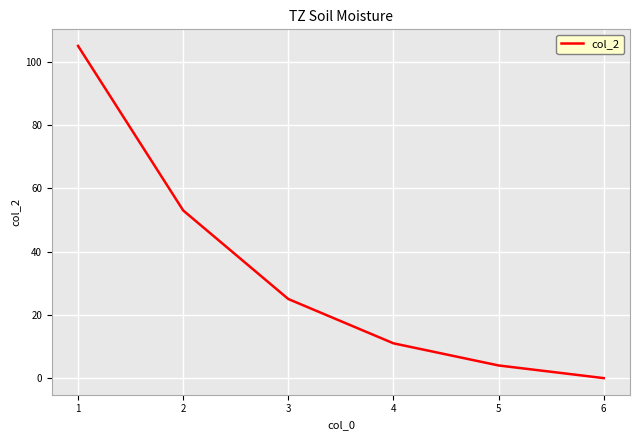

What is the ratio of the value at 1 to the value at 2?

2.0